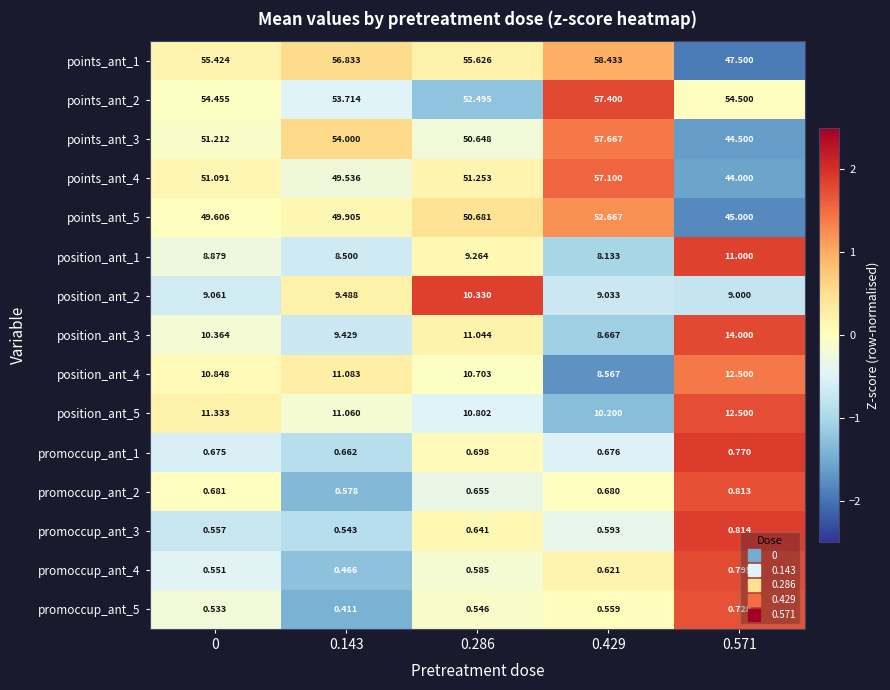

Is the value of position_ant_3 at 0.143 greater than the value of points_ant_2 at 0?

No